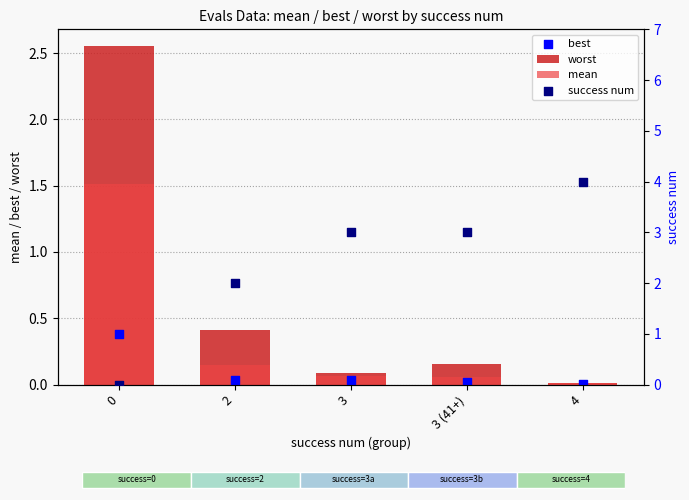

What is the total value across all series at 4?

4.0